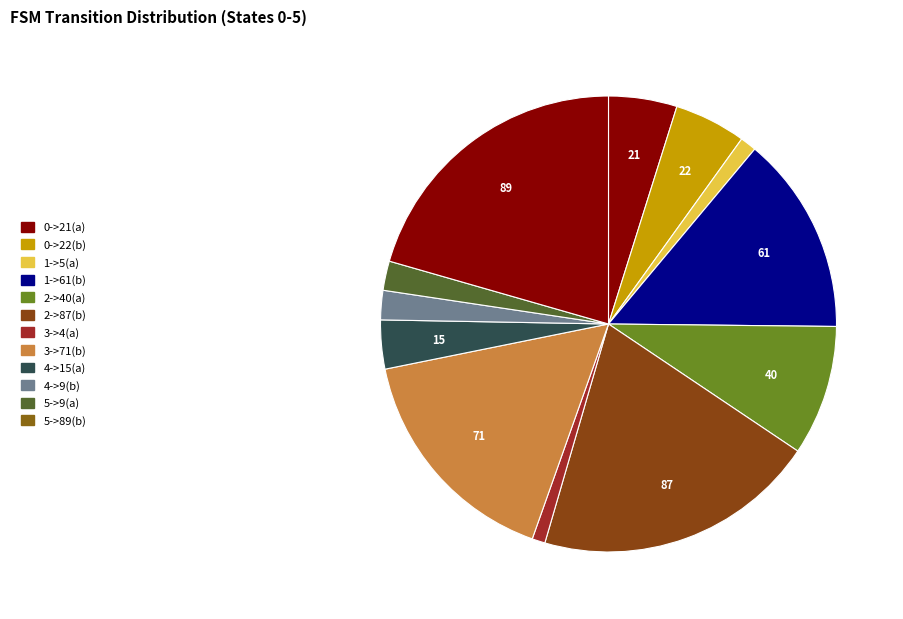

How many slices are in this pie chart?

12